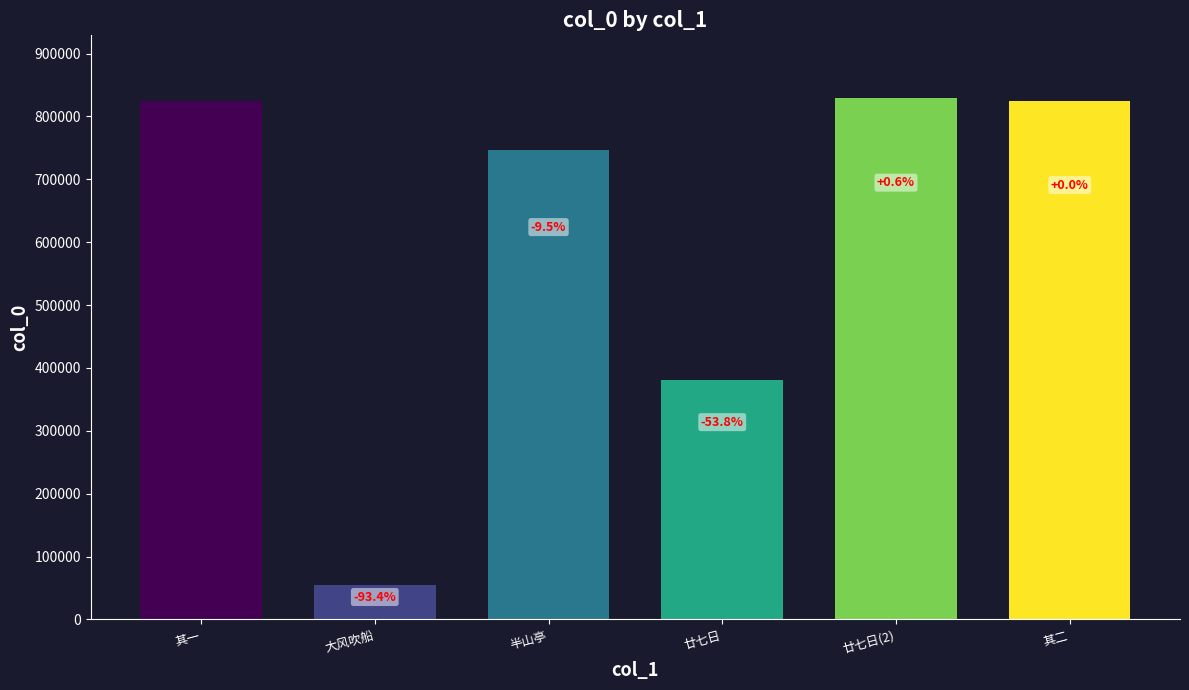

Is it true that the value at 半山亭 is 1305014?

False